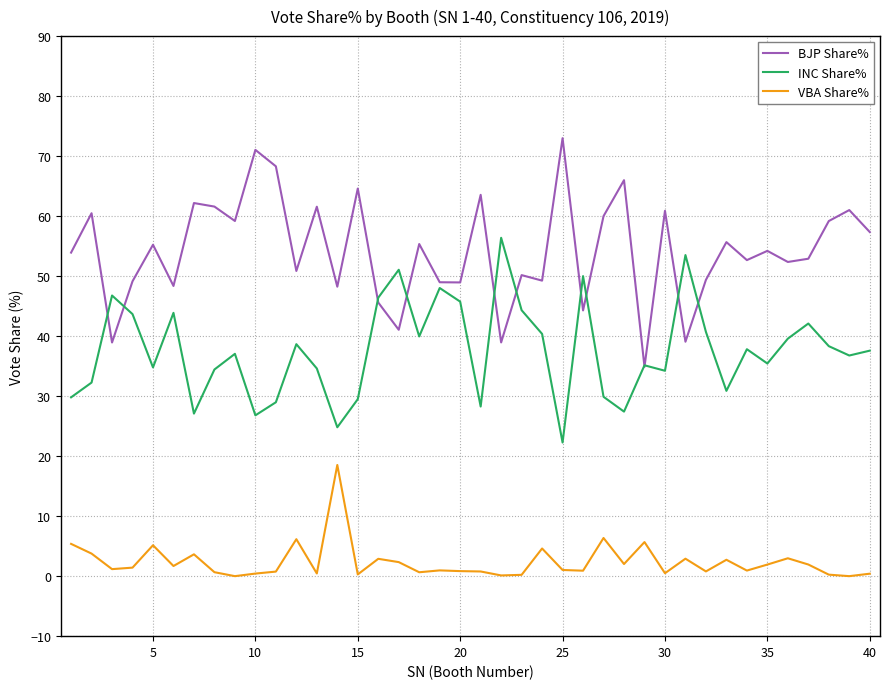

True or false: INC Share% and VBA Share% intersect in this chart.

False